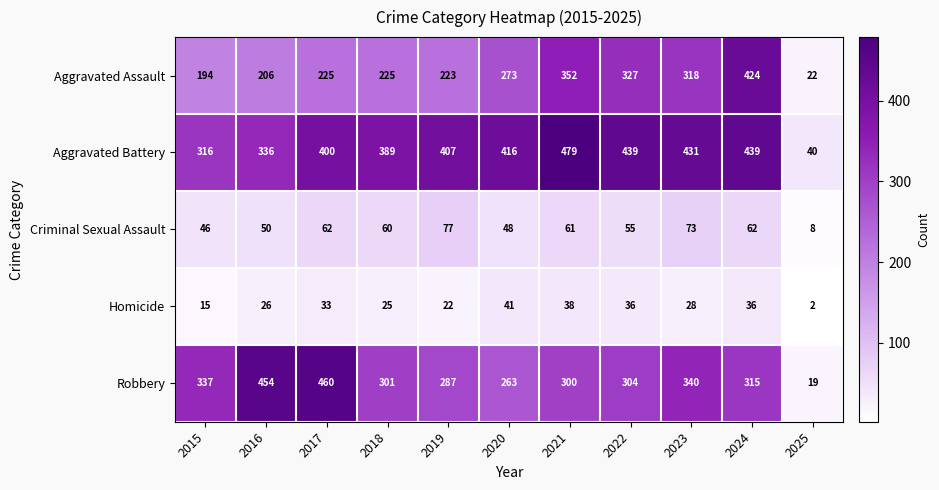

What is the difference between the second highest and second lowest values in the Aggravated Battery series?

123